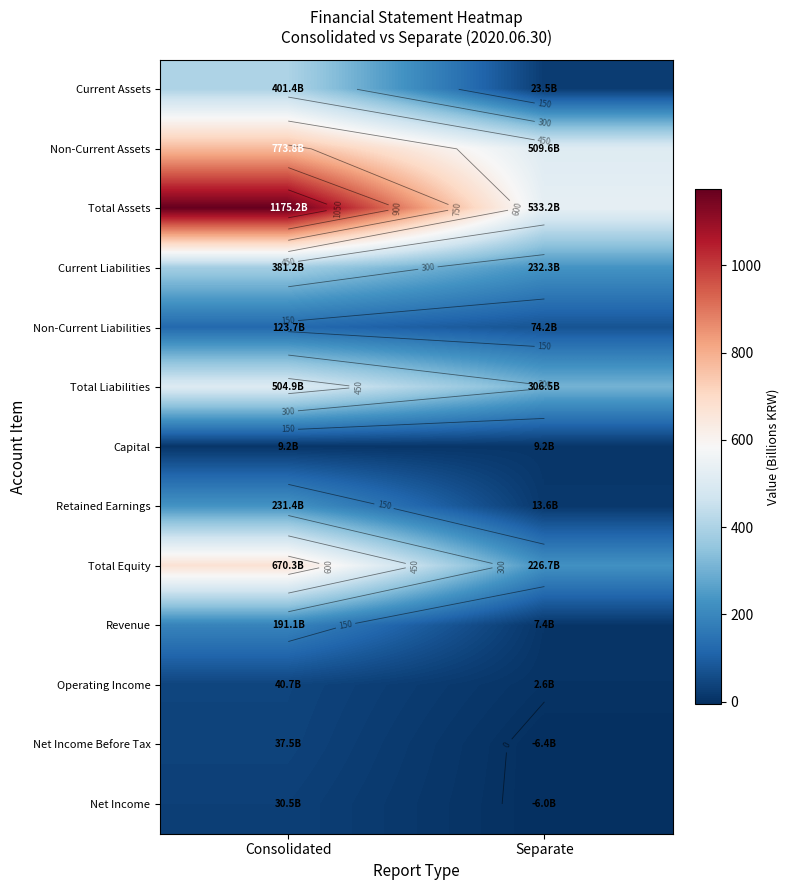

Between Consolidated and Separate, which is larger?

Consolidated